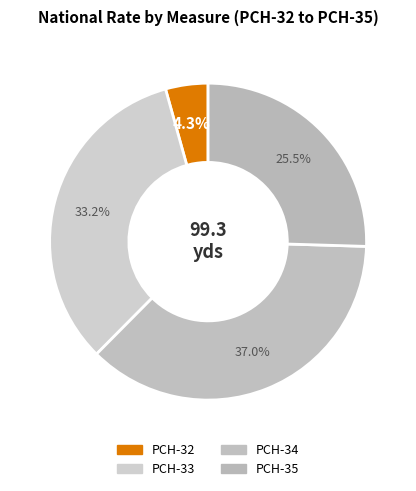

Rank the categories by value from highest to lowest.

PCH-34, PCH-33, PCH-35, PCH-32